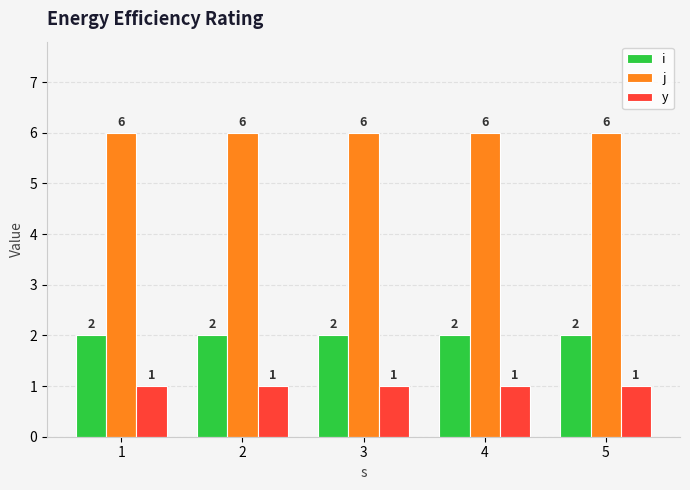

The j series shows 6 at 3. True or false?

True